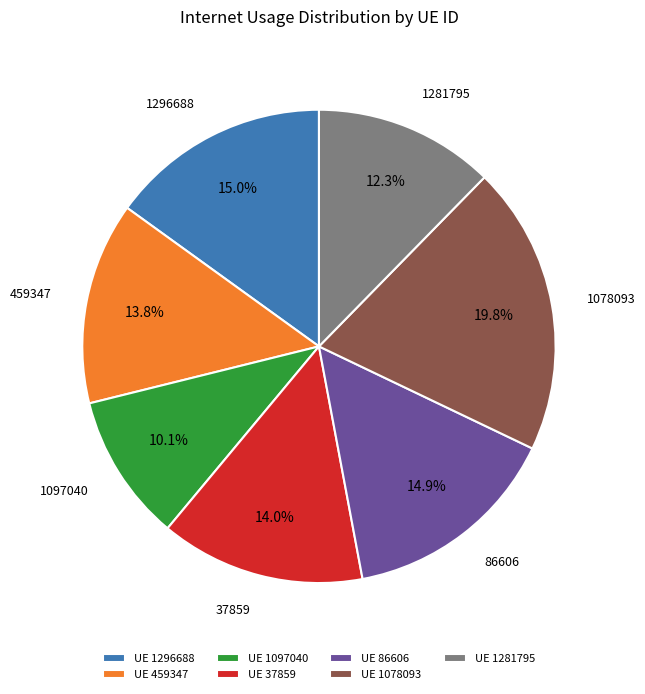

To the nearest percent, what is the difference between the largest and smallest slice percentages?

10%